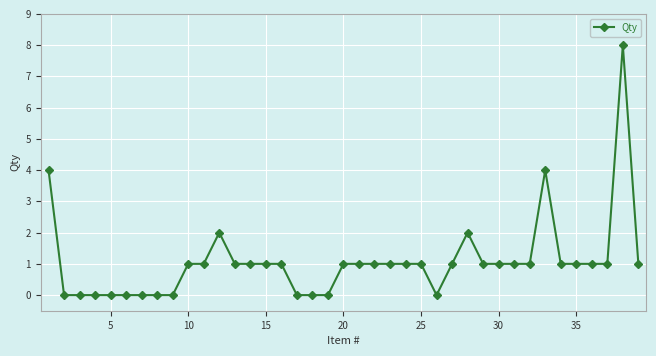

Reading left to right, transcribe all the data shown in this chart.

4	0	0	0	0	0	0	0	0	1	1	2	1	1	1	1	0	0	0	1	1	1	1	1	1	0	1	2	1	1	1	1	4	1	1	1	1	8	1